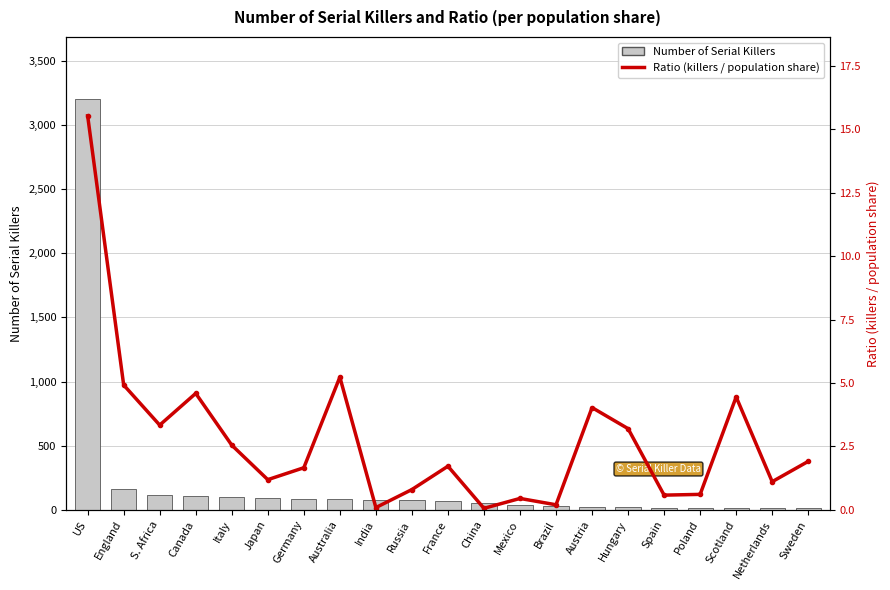

List the series in order of their peak value, highest first.

Number of Serial Killers, Ratio (killers / population share)